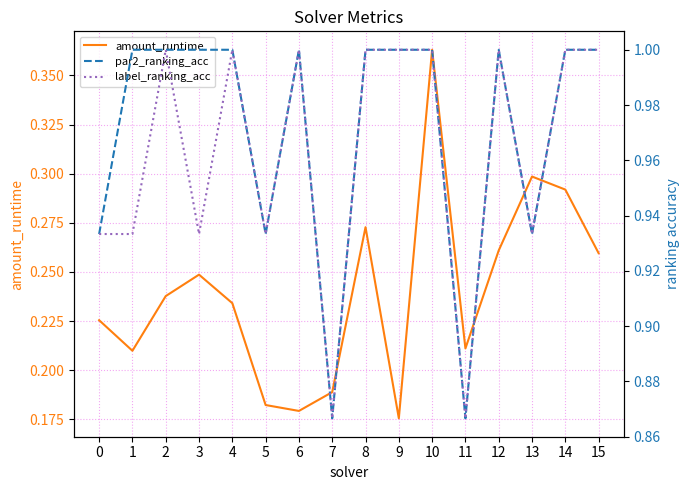

List the labels in order of amount_runtime value, largest first.

10, 13, 14, 8, 12, 15, 3, 2, 4, 0, 11, 1, 7, 5, 6, 9